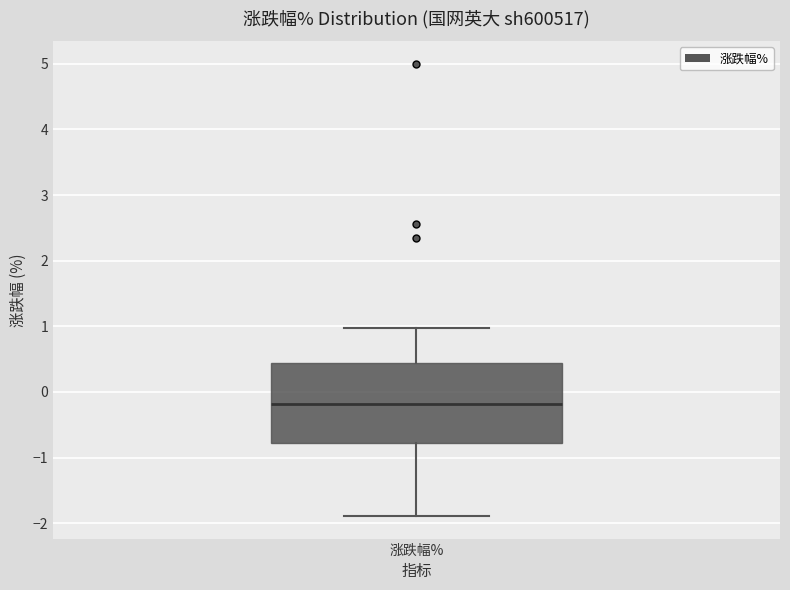

Read this box plot against the y-axis: the position of the median line, the range covered by the box, and the ends of both whiskers. The values are not printed on the chart, so give them approximately, as read against the axis.

median -0.2, box -0.8 to 0.4, whiskers -1.9 to 1.0